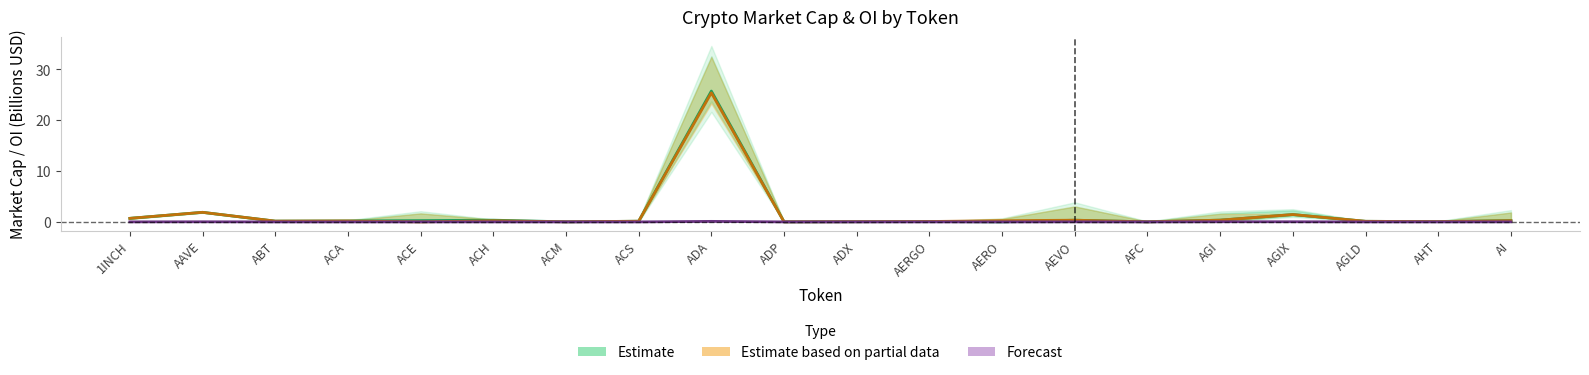

Rank the series at ADX from highest to lowest value.

Estimate based on partial data (CG MarketCap), Estimate (CMC MarketCap), Forecast (Bybit OI)